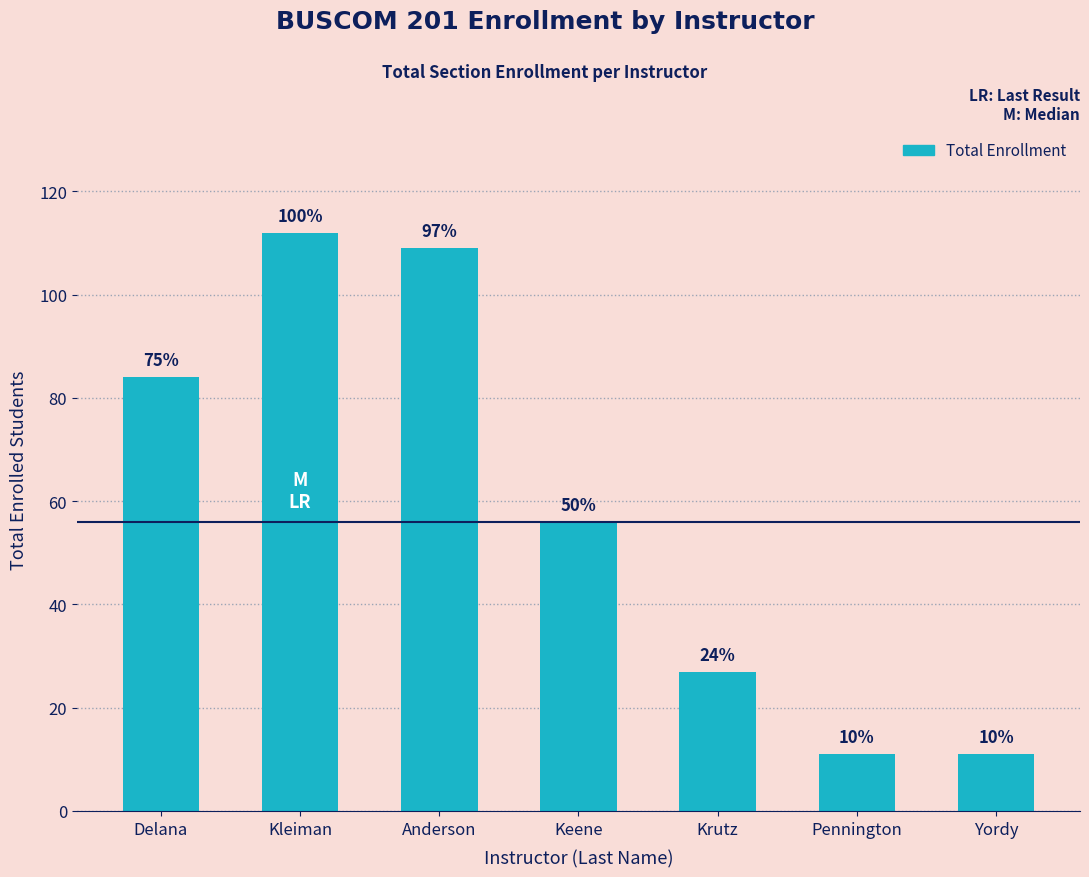

What position from the left is Yordy?

7